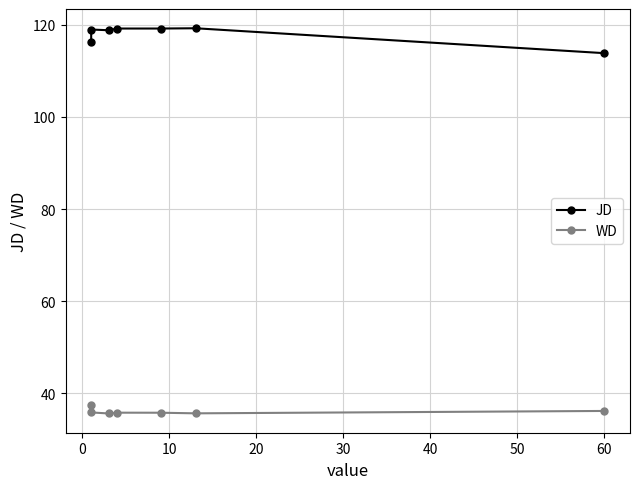

Which series has the largest total across all categories?

JD